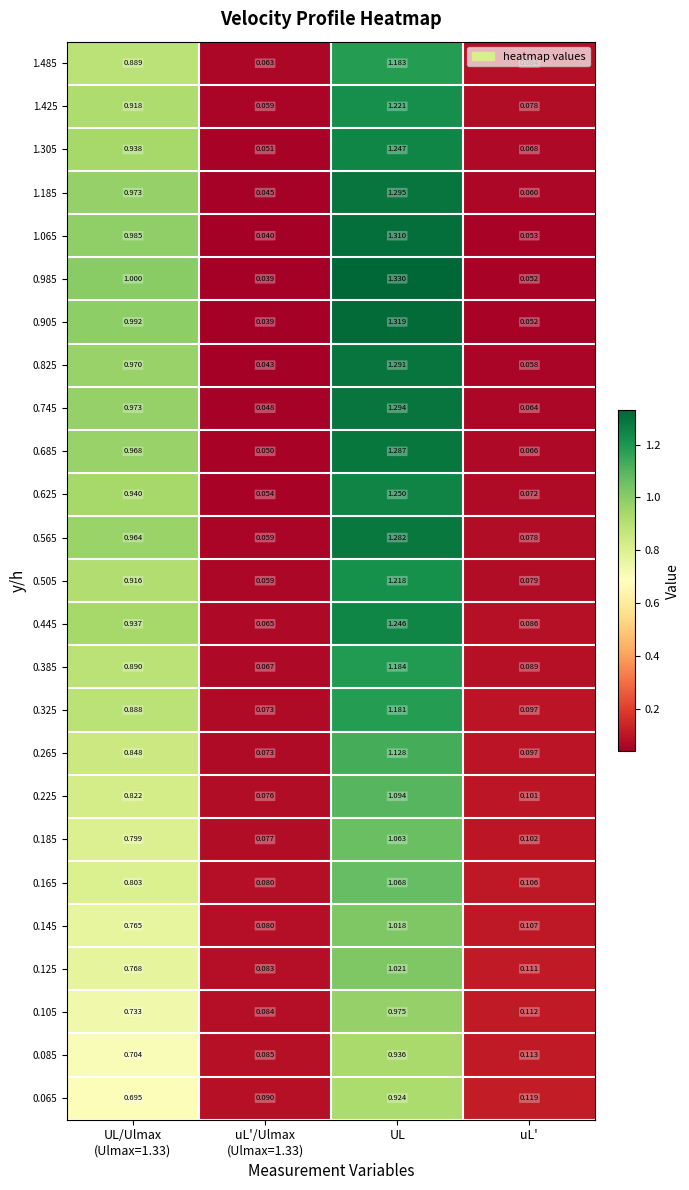

Which category has the highest value across all series?

UL